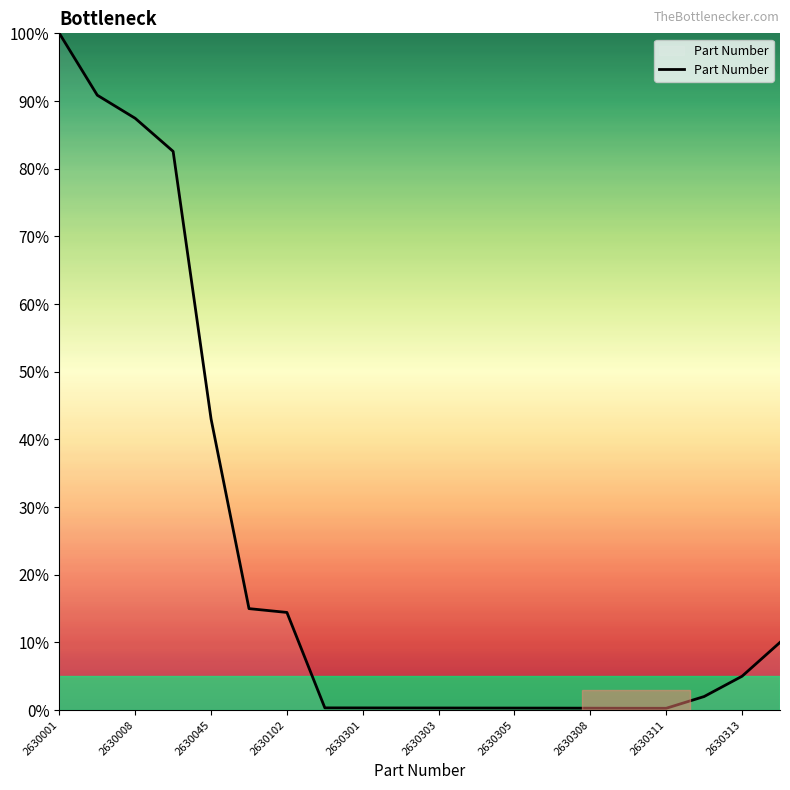

What is the difference between the maximum and minimum values?

99.7